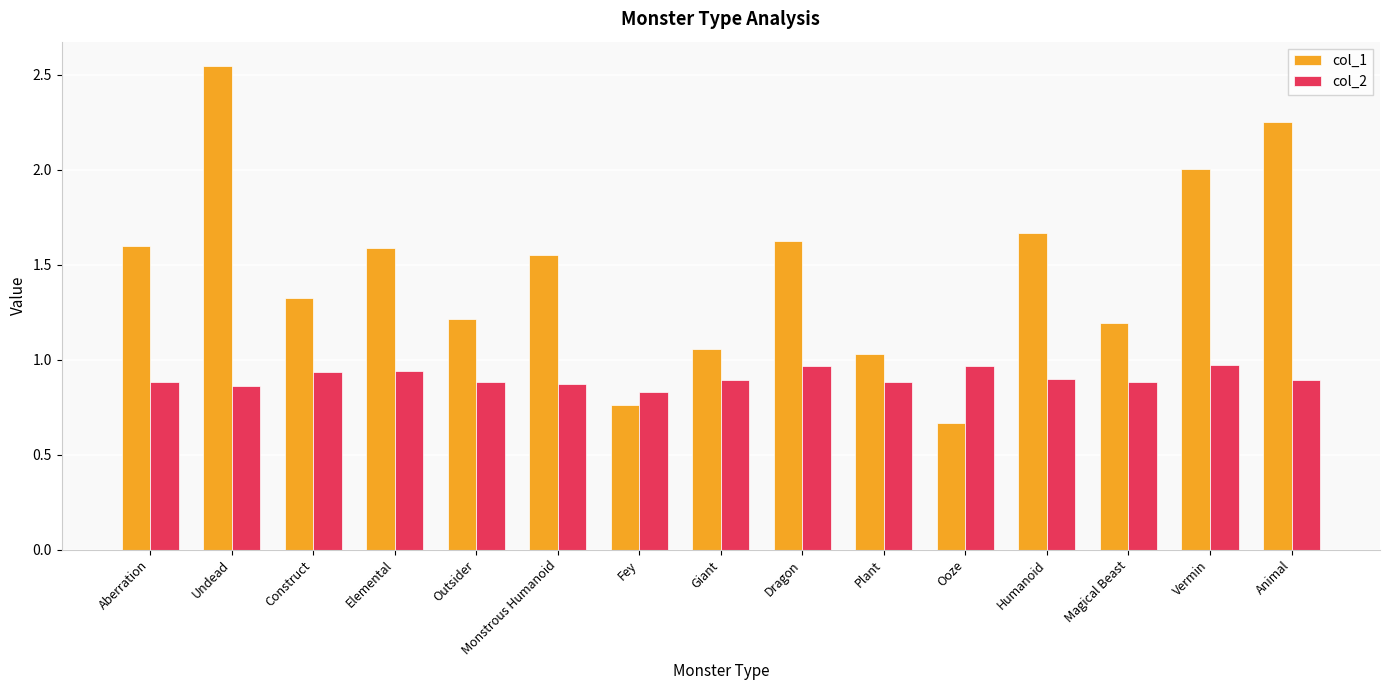

At how many categories does at least one series exceed 1?

13